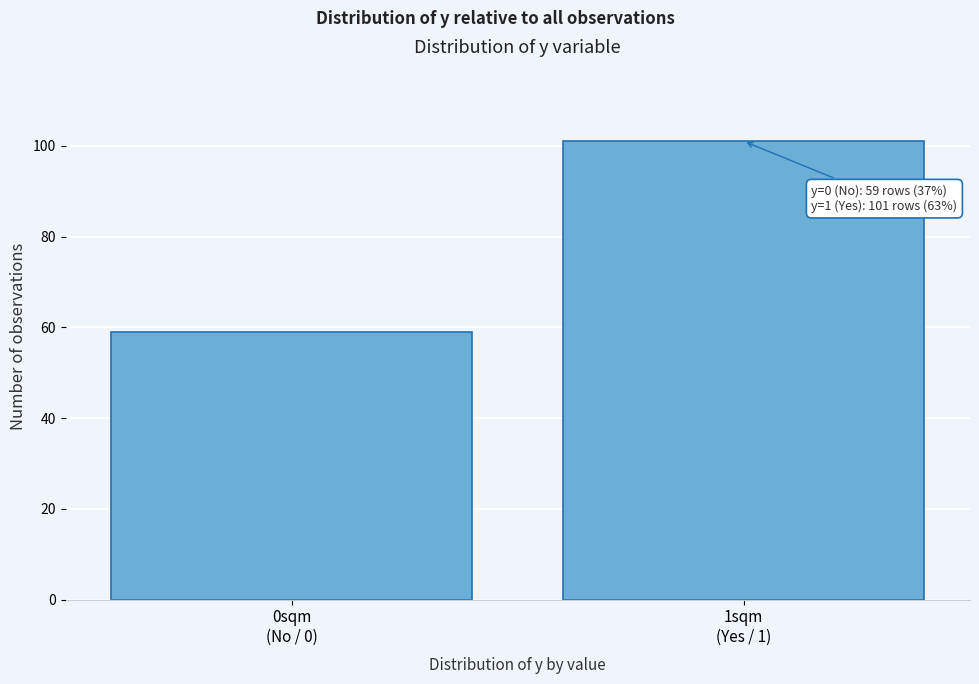

Reading left to right, list all the values displayed in this chart.

59	101